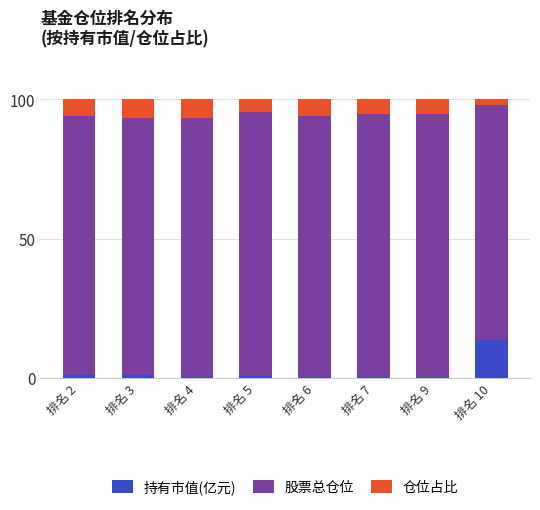

What is the sum of all 持有市值(亿元) values?

16.5